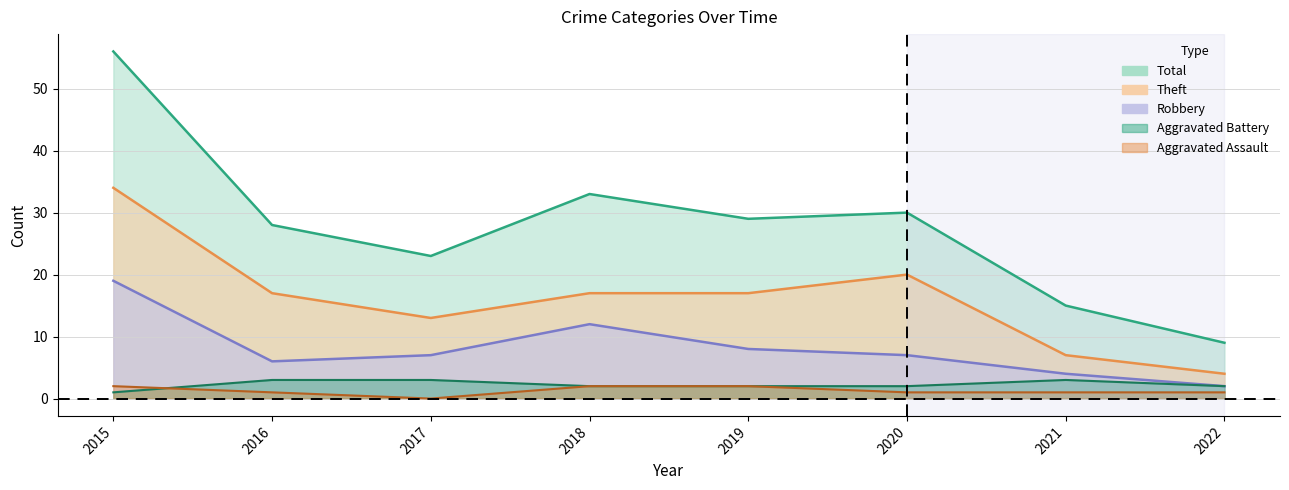

List the labels in order of Aggravated Assault value, largest first.

2015, 2018, 2019, 2016, 2020, 2021, 2022, 2017